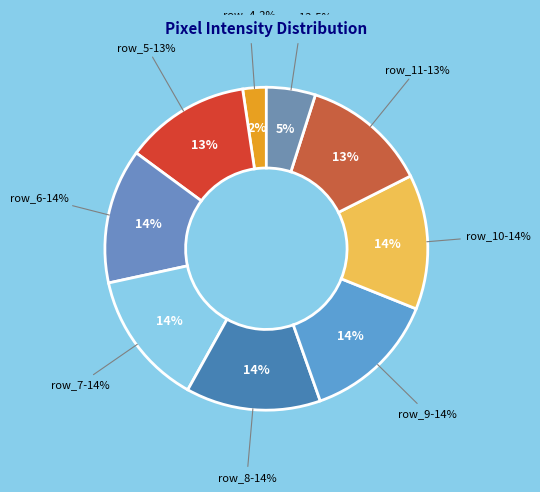

Is it true that row_9 is 25% of the pie?

False